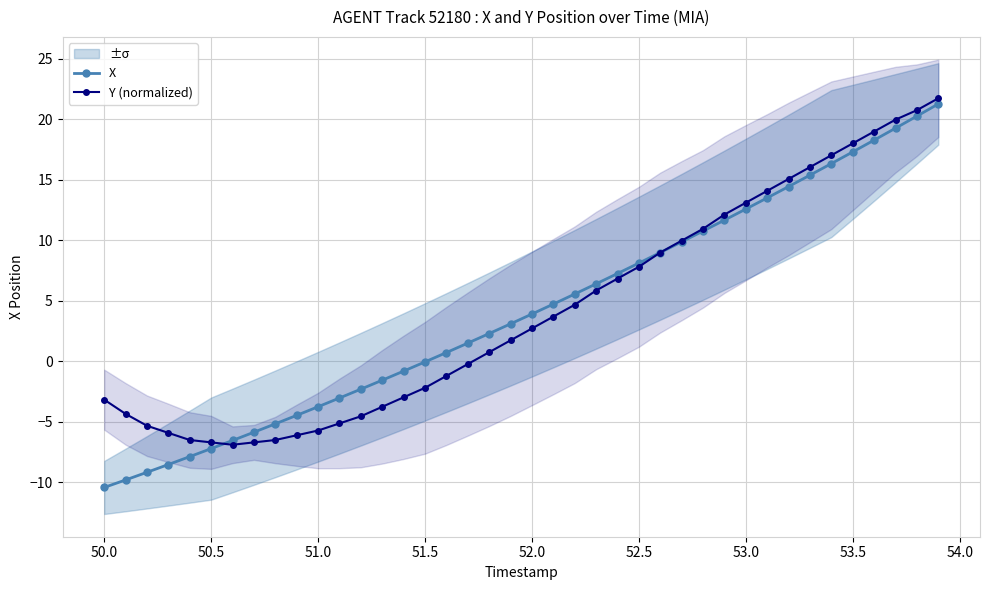

True or false: Y (normalized) has a value of 1.2 at 52.0.

False